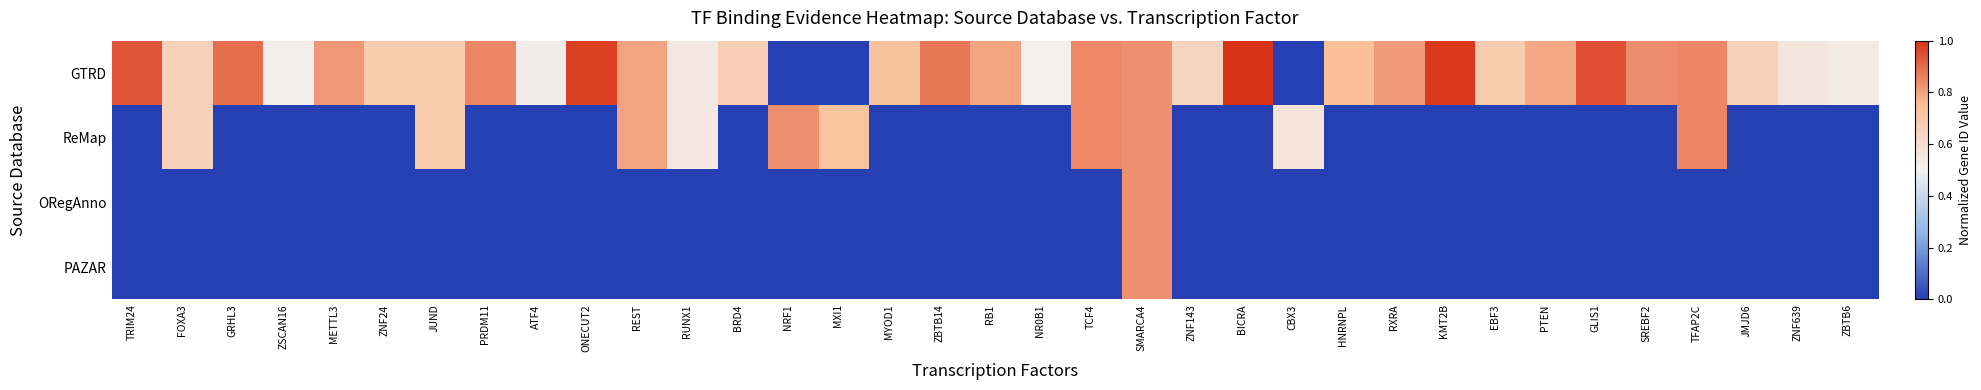

Which series changed the most between ZNF24 and NR0B1?

GTRD